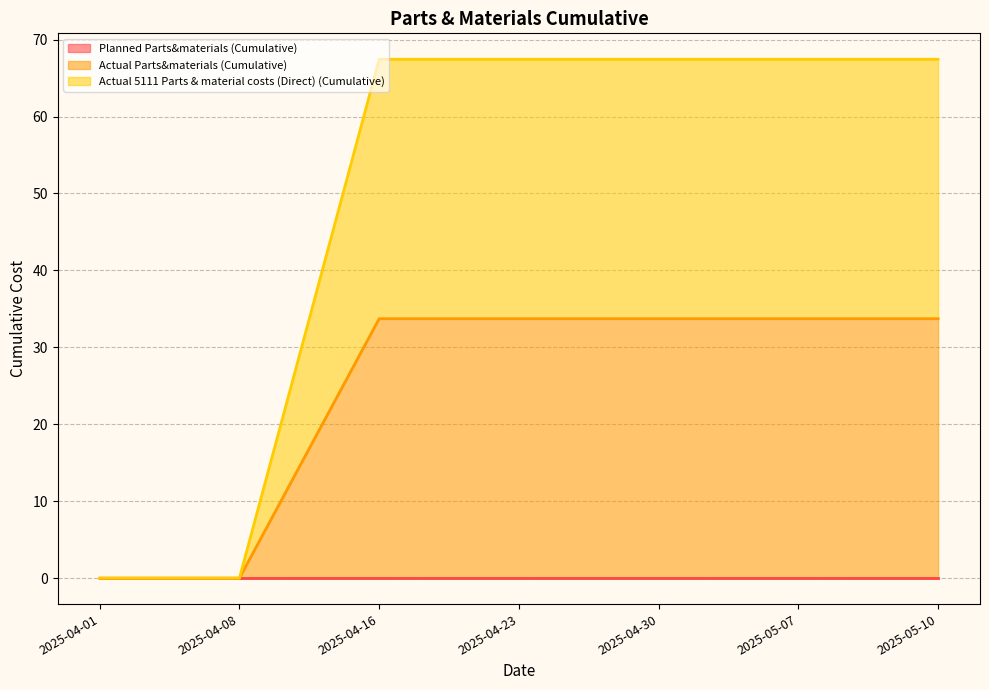

What is the maximum value for Actual Parts&materials (Cumulative)?

33.7